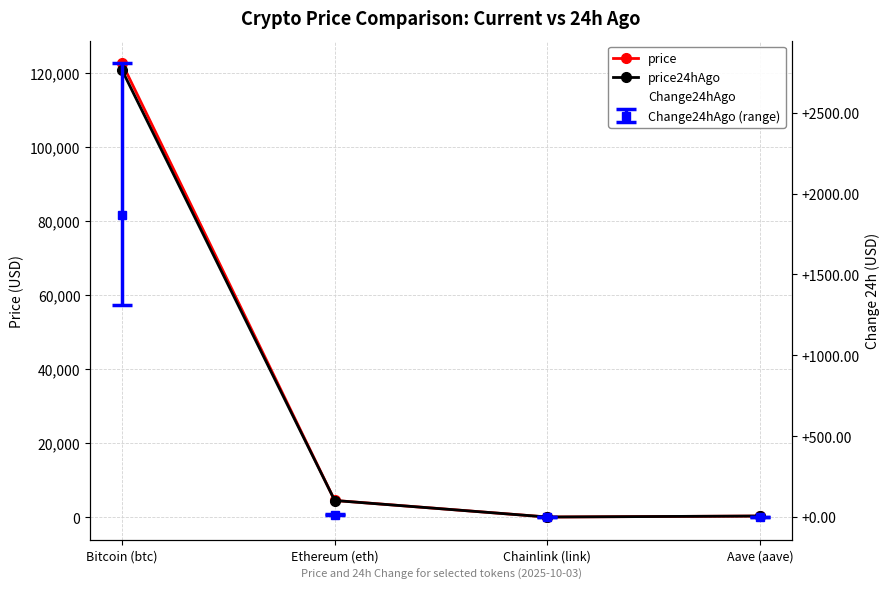

What is the label of the 2nd point from the right?

Chainlink (link)